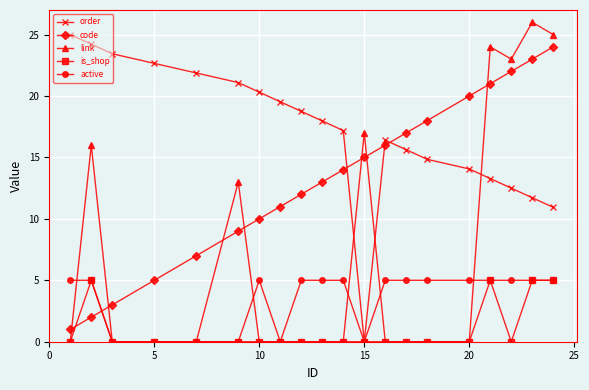

How many times do is_shop and code cross each other?

2